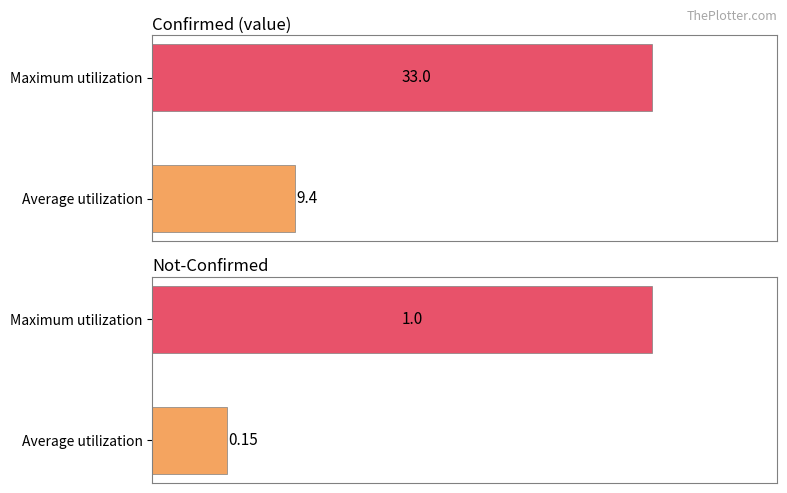

Is it true that value equals -17 at 2020-03-02?

False